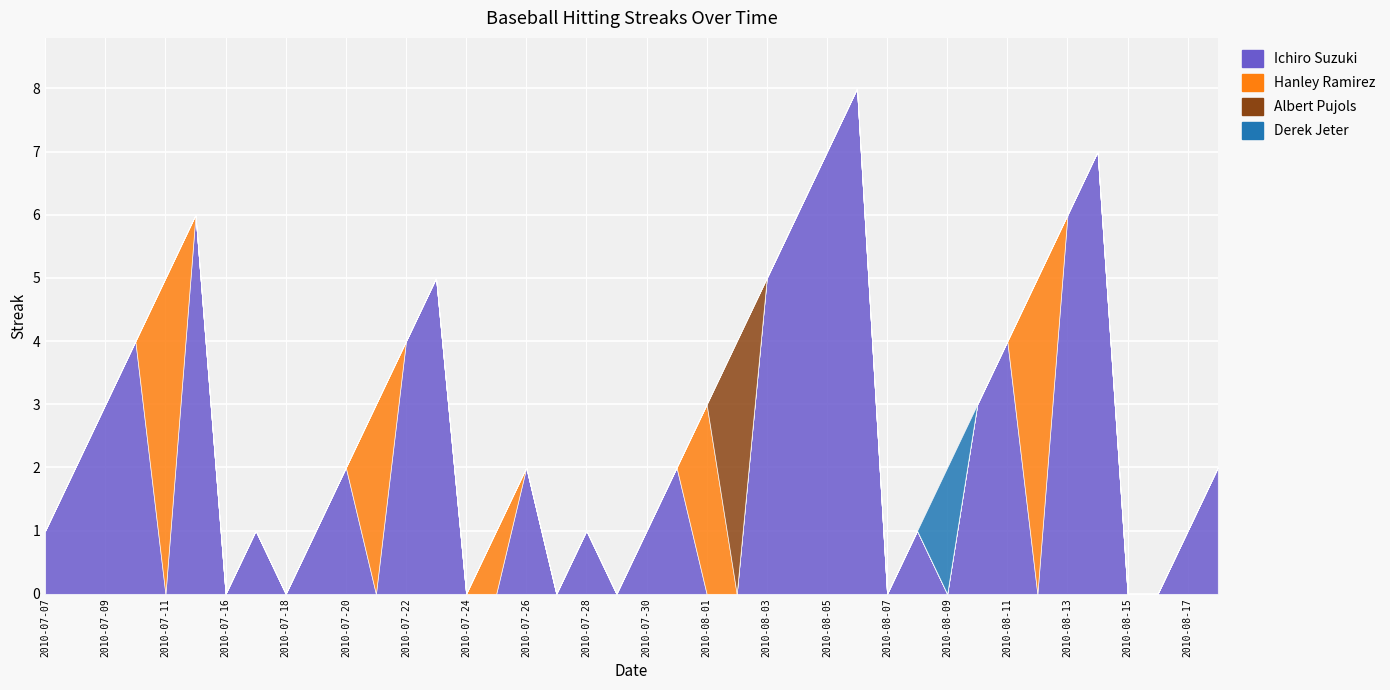

What are all the series names shown in the legend?

Ichiro Suzuki, Hanley Ramirez, Albert Pujols, Derek Jeter